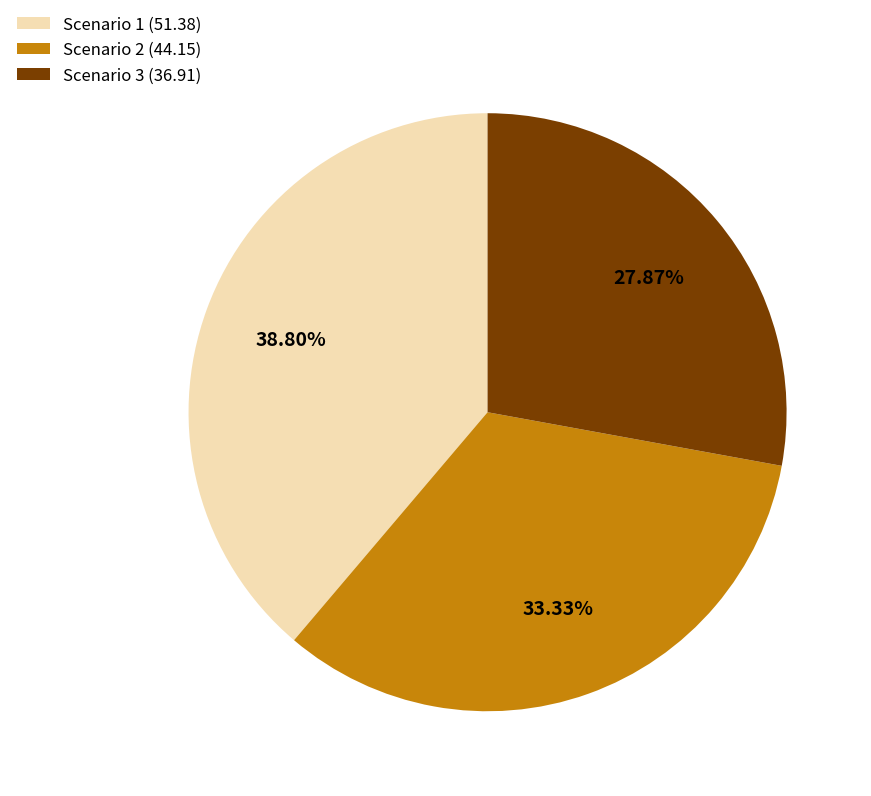

Is there a majority slice in this chart?

No